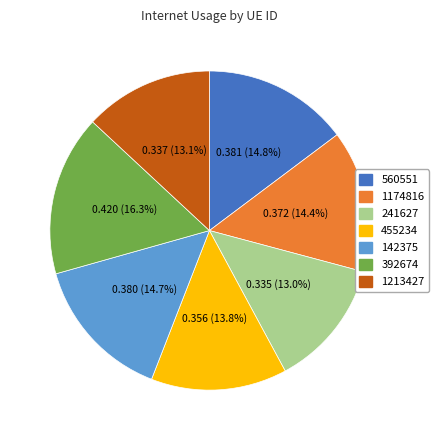

What portion of the pie excludes 142375?

85.3%